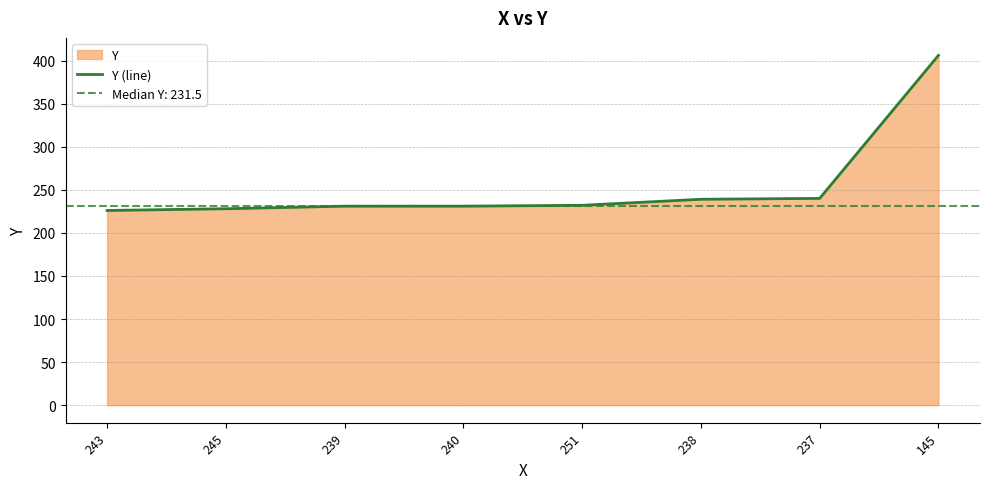

List the labels in order of value, largest first.

145, 237, 238, 251, 239, 240, 245, 243